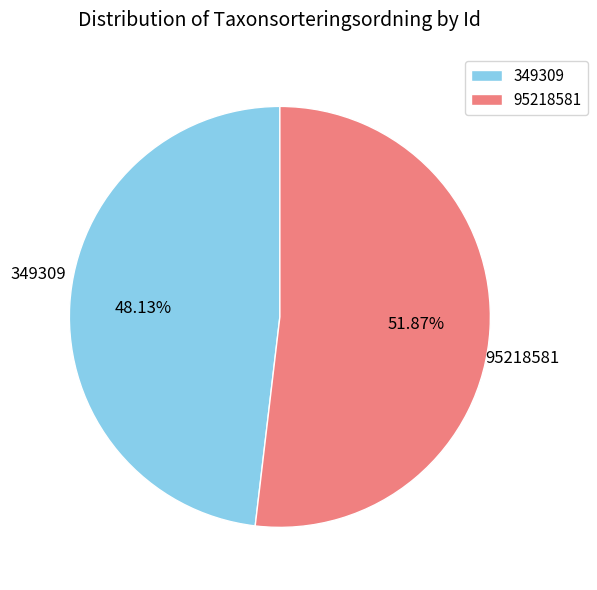

How many segments does this pie chart have?

2